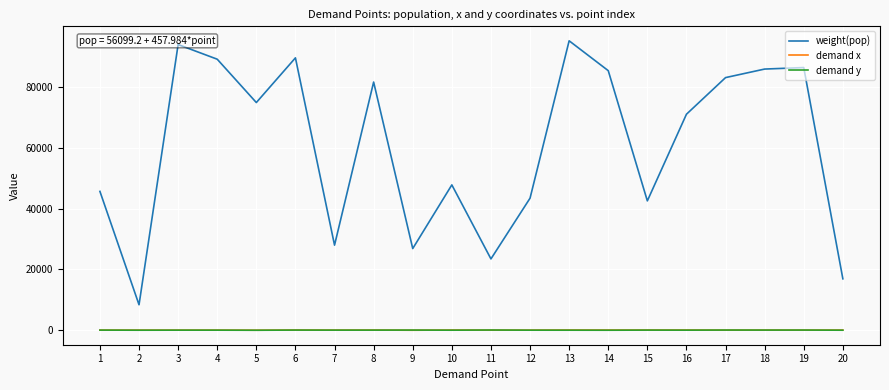

What is the greatest value displayed?

95104.9